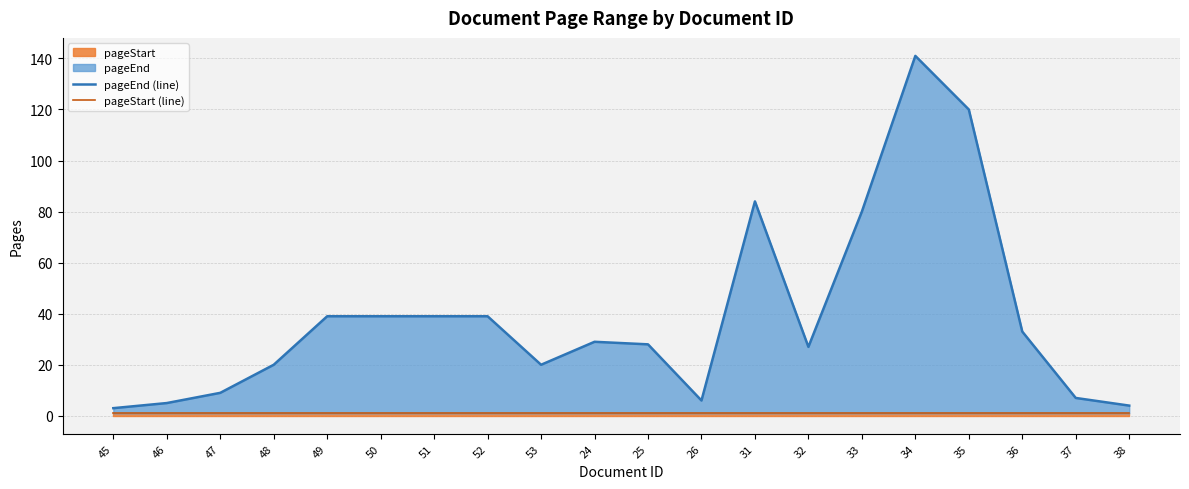

List the labels in order of pageEnd (line) value, largest first.

34, 35, 31, 33, 49, 50, 51, 52, 36, 24, 25, 32, 48, 53, 47, 37, 26, 46, 38, 45